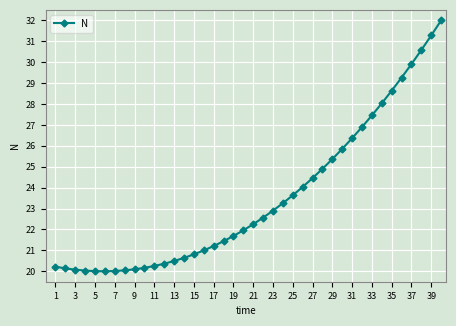

What is the minimum value shown in the chart?

20.0